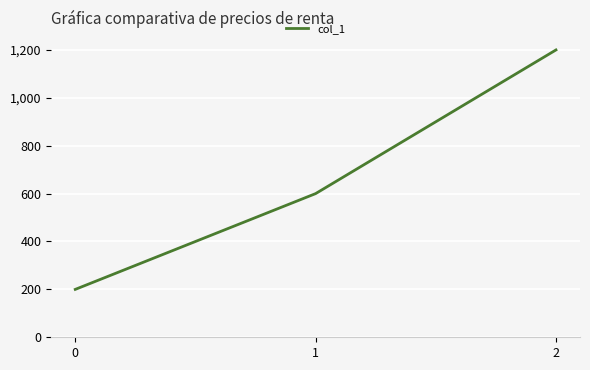

How many lines are shown in the chart?

1